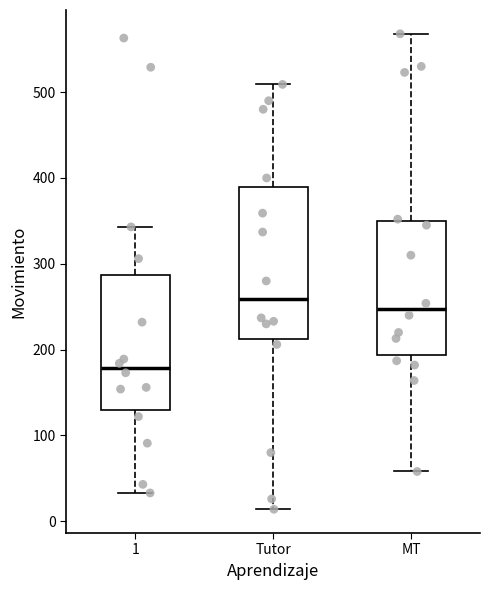

Which box's median line is the lowest?

1